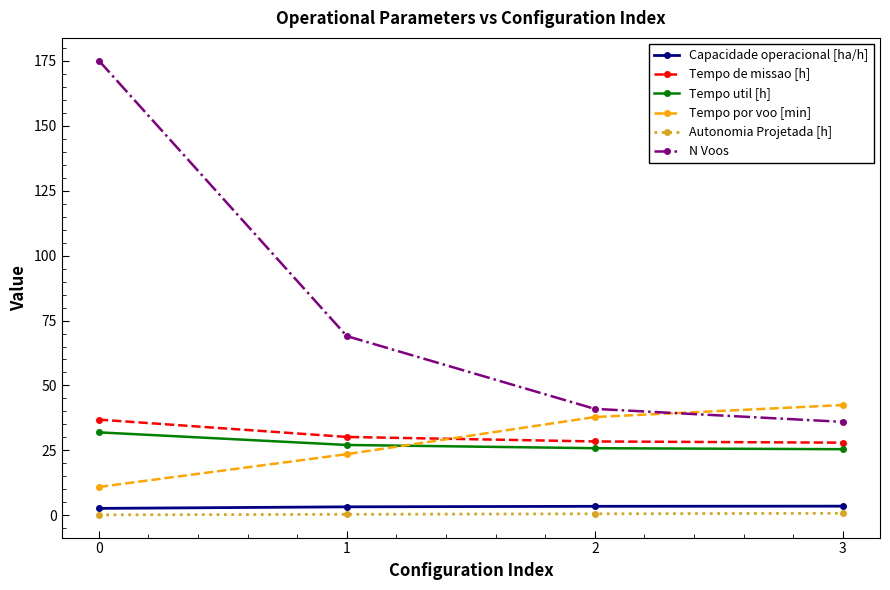

Is the value of Tempo de missao [h] at 2 greater than the value of Autonomia Projetada [h] at 3?

Yes